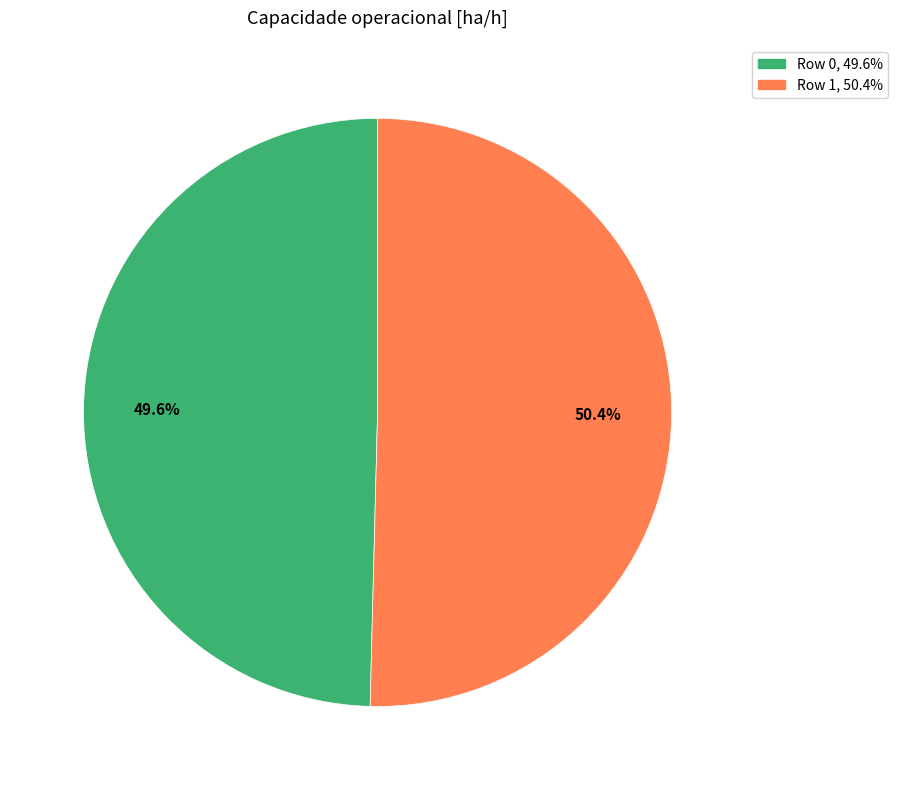

Which category has the biggest portion of the pie?

Row 1